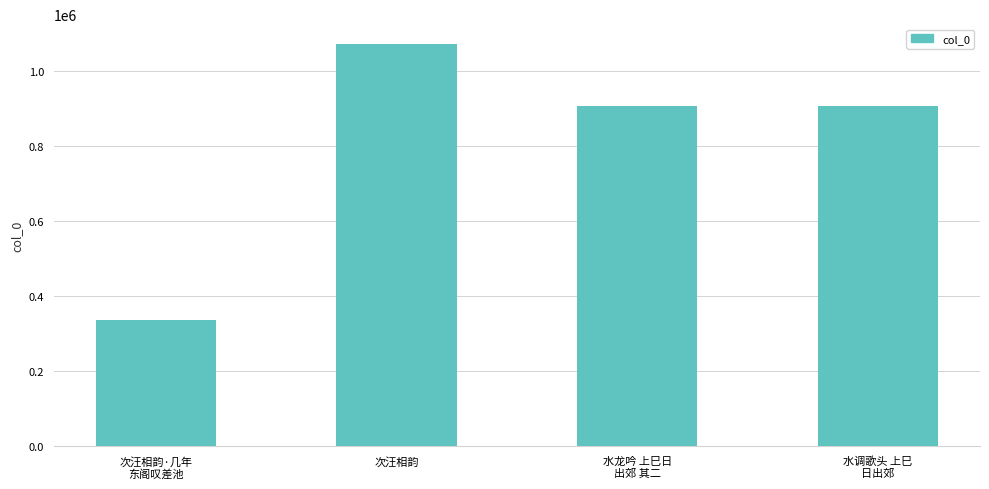

What is the difference between the values at 次汪相韵·几年
东阁叹差池 and 次汪相韵?

736567